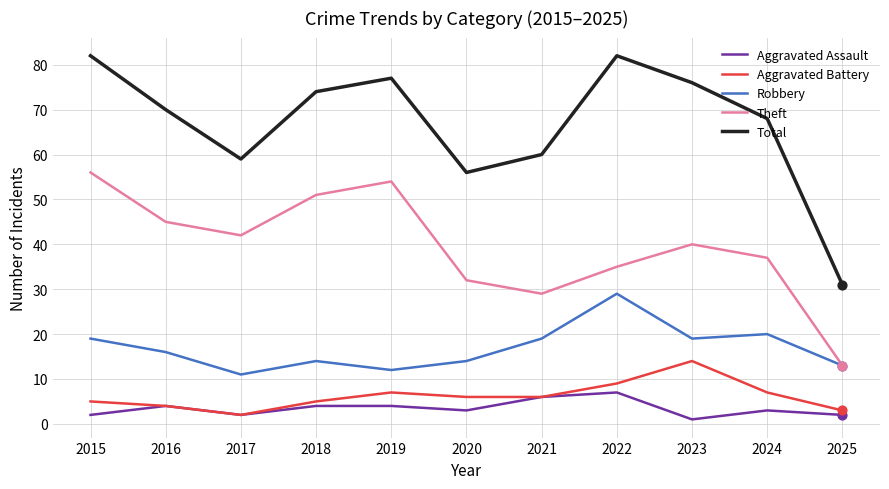

Is the value of Total at 2025 greater than the value of Theft at 2021?

Yes